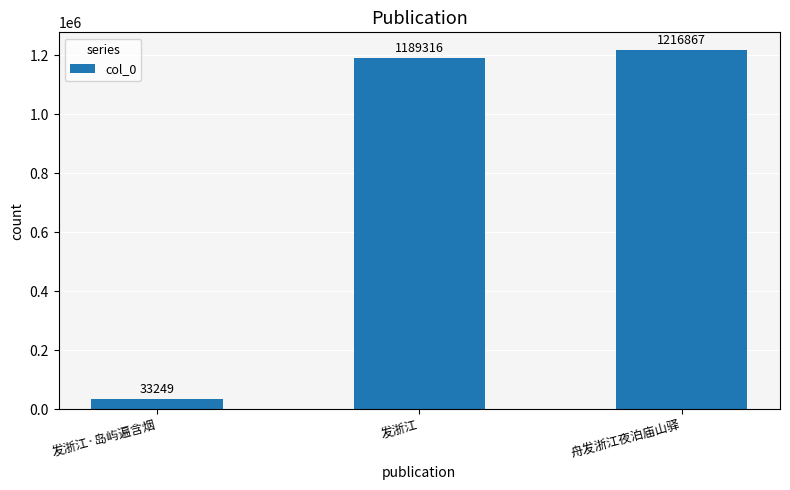

Rank the categories by value from highest to lowest.

舟发浙江夜泊庙山驿, 发浙江, 发浙江·岛屿遍含烟